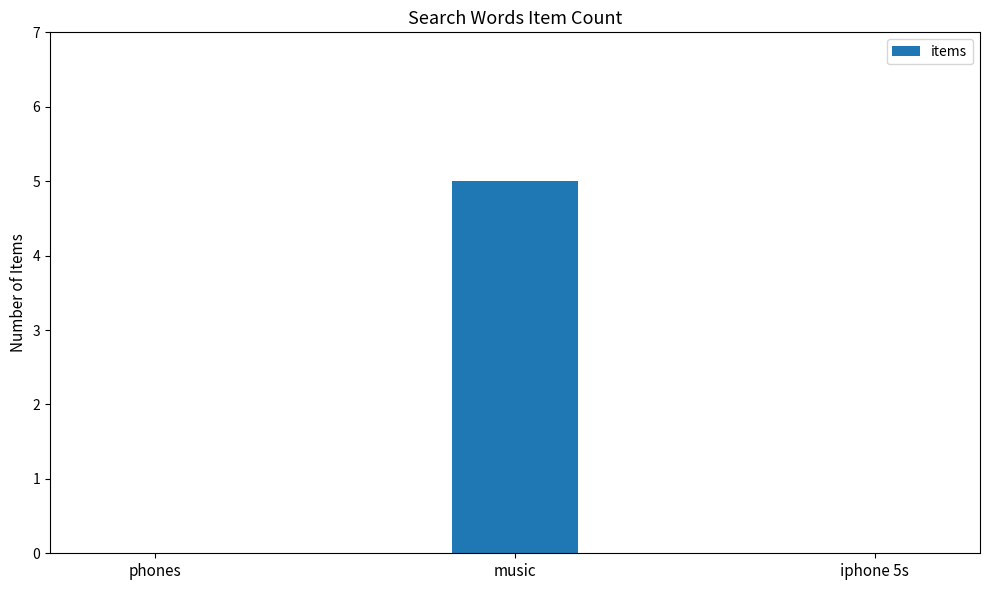

Reading left to right, extract all data points from this chart.

phones=0	music=5	iphone 5s=0